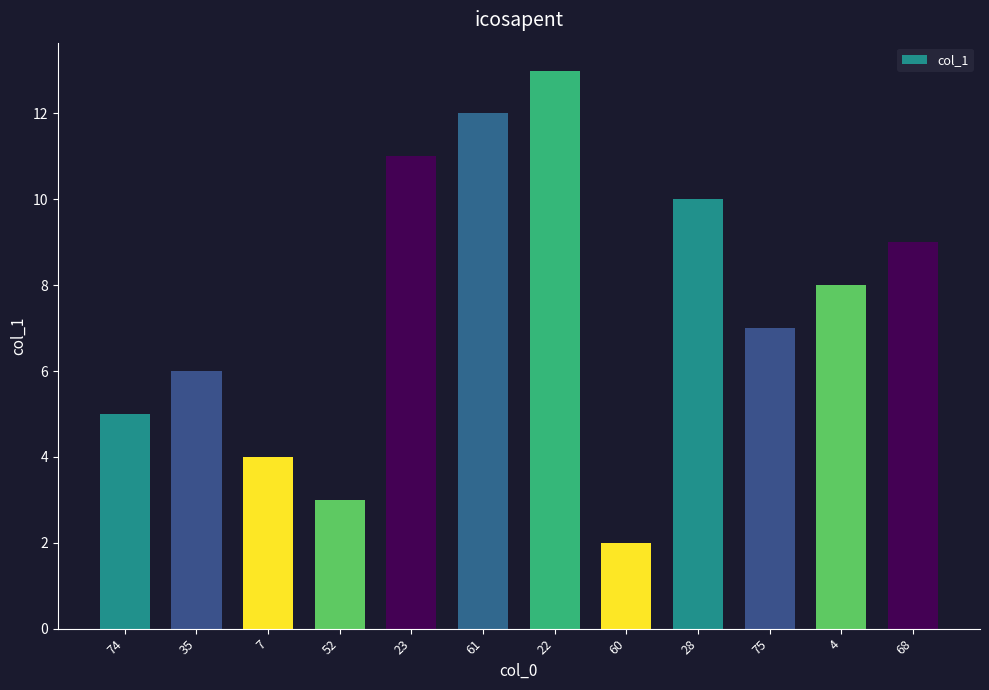

What is the value of the 12th bar from the left?

9